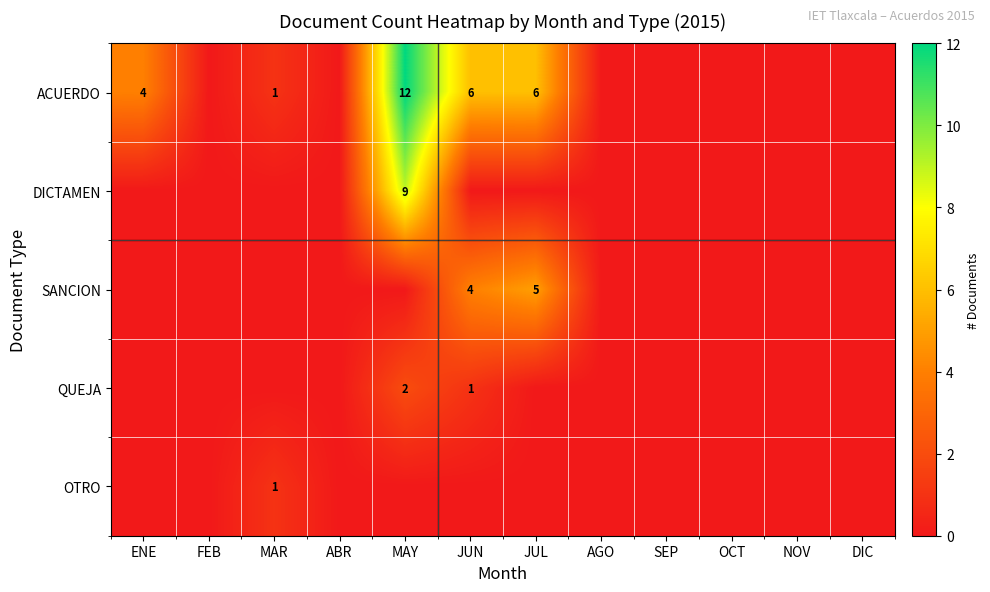

What is the spread (max minus min) of values at MAR?

1